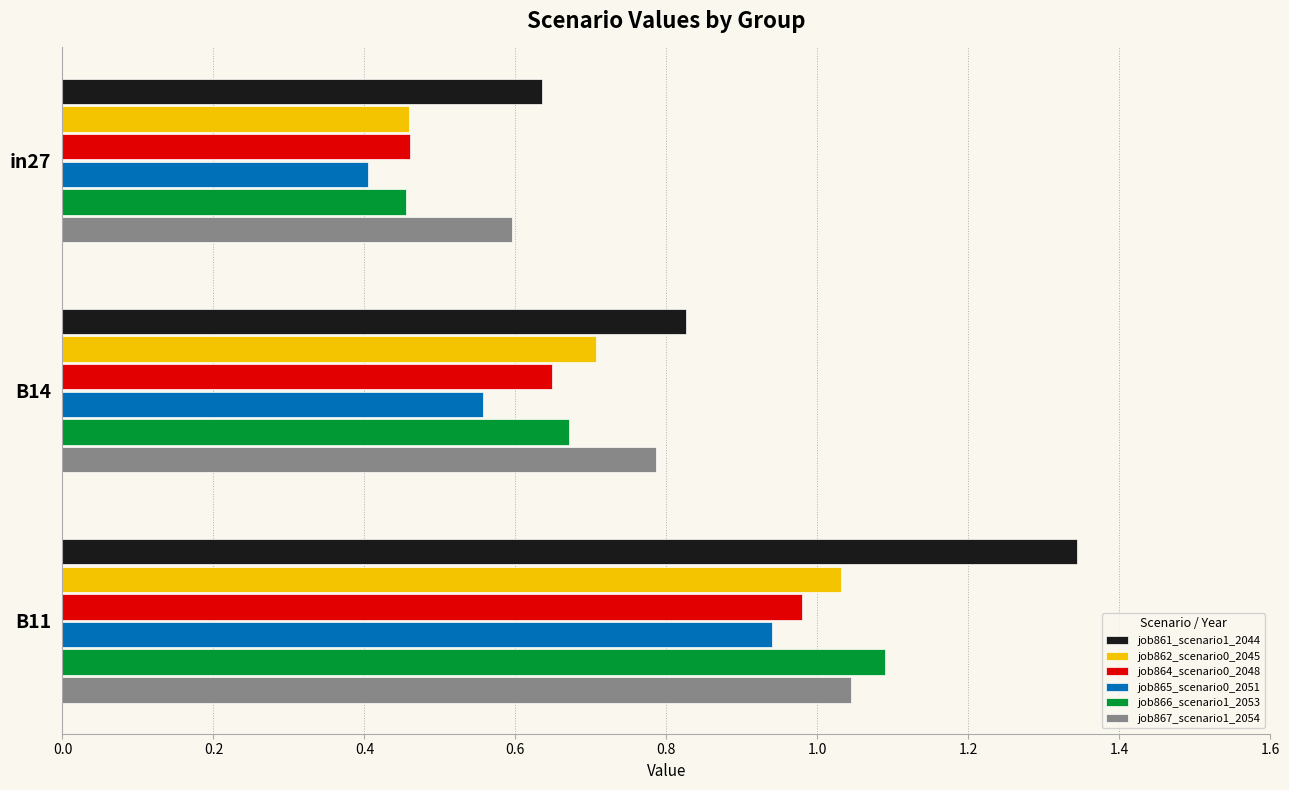

At which category is the sum across all series the highest?

B11